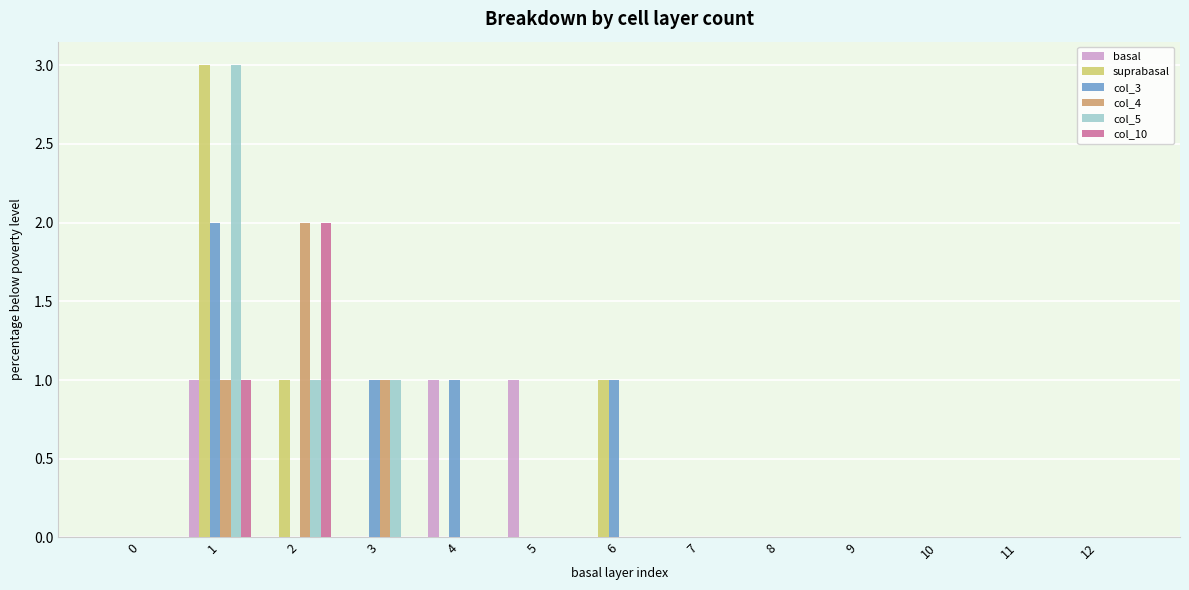

The suprabasal series shows 1 at 8. True or false?

False